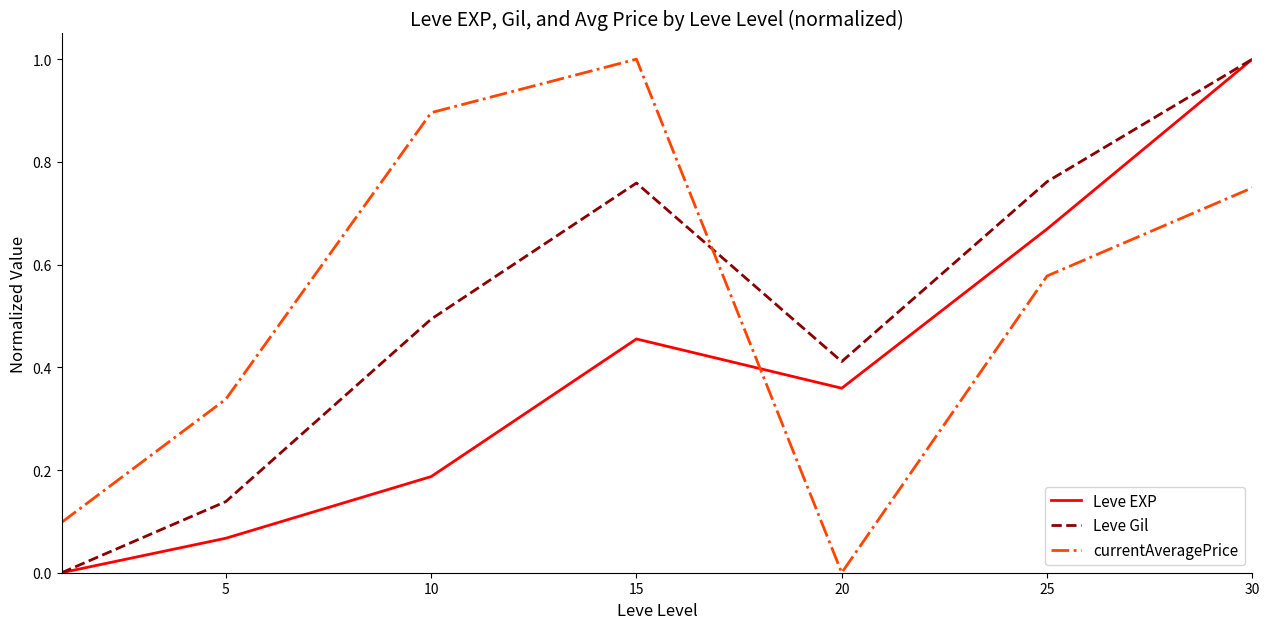

How many distinct data groups are displayed?

3